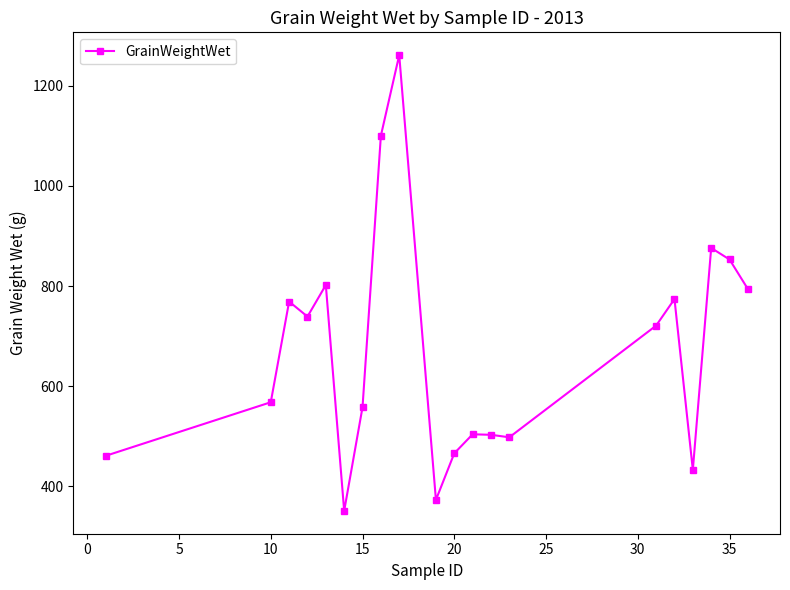

What is the difference between the maximum and minimum values?

910